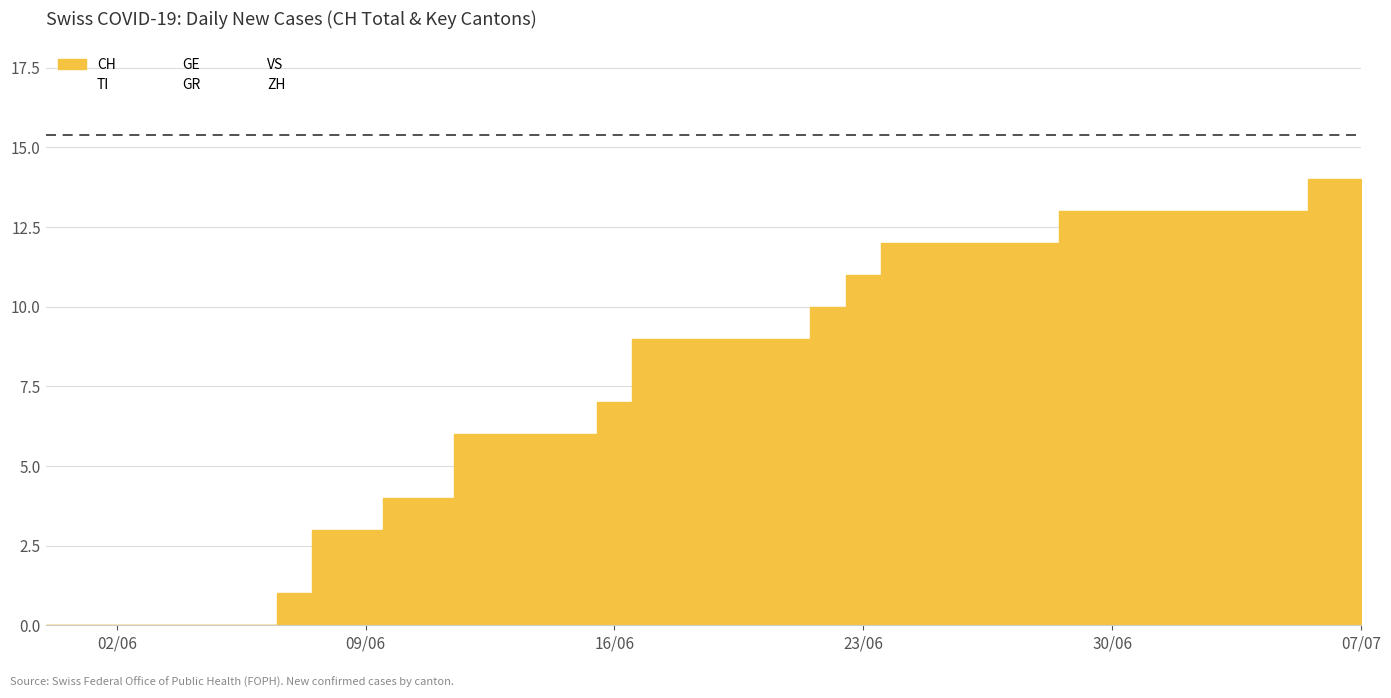

How many values in the VS series are below 1?

13